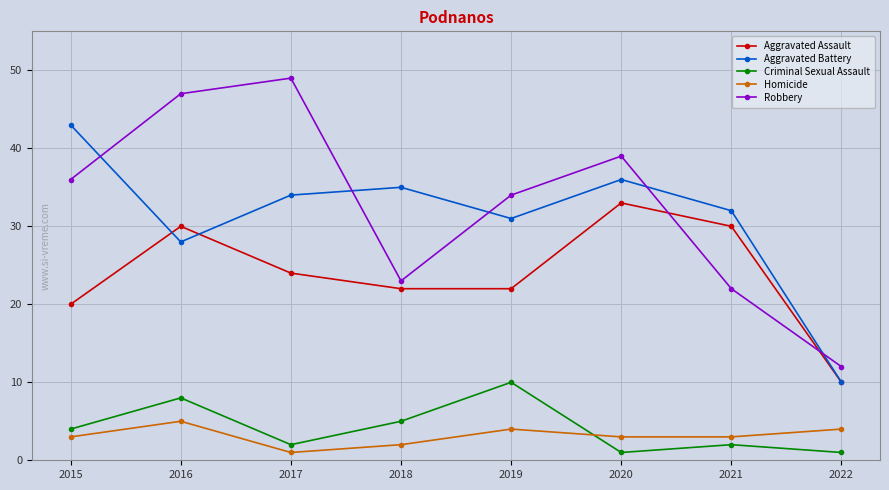

True or false: Robbery and Criminal Sexual Assault cross at least once.

False